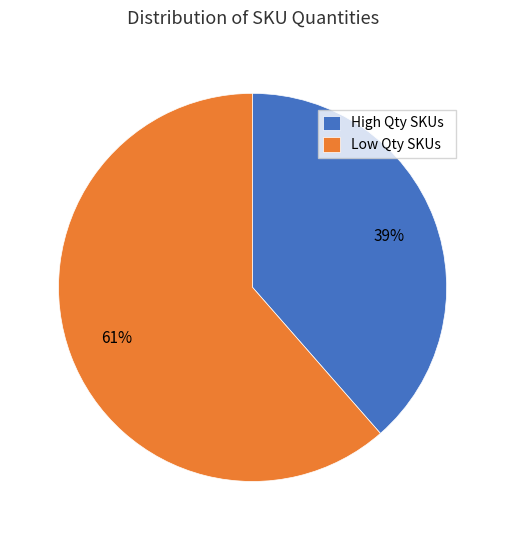

What is the smallest slice in the pie chart?

High Qty SKUs